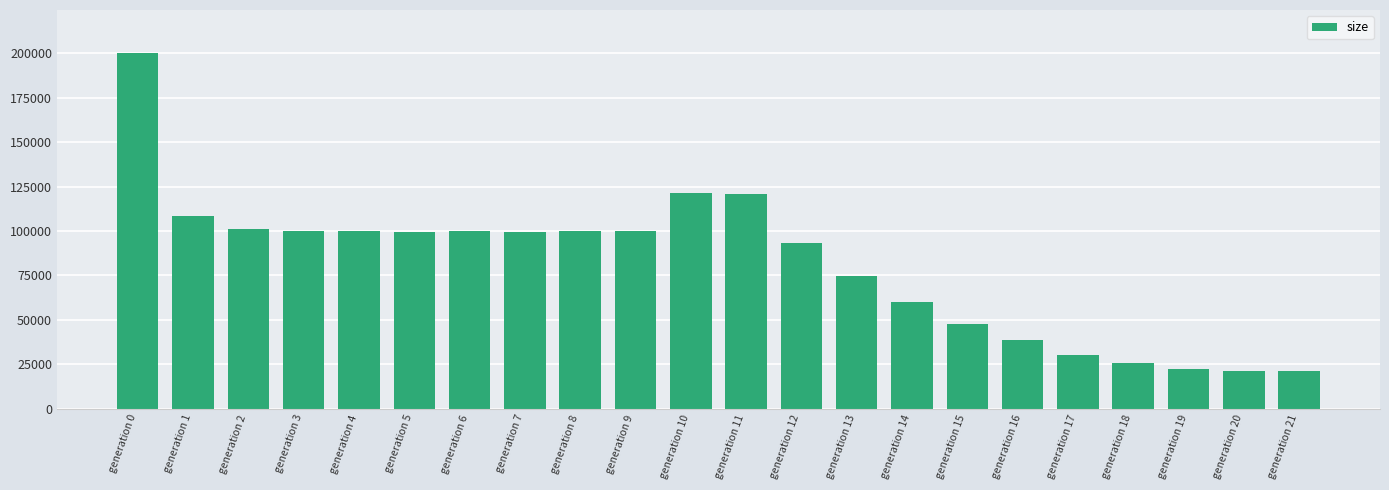

Which label corresponds to the largest value in the chart?

generation 0